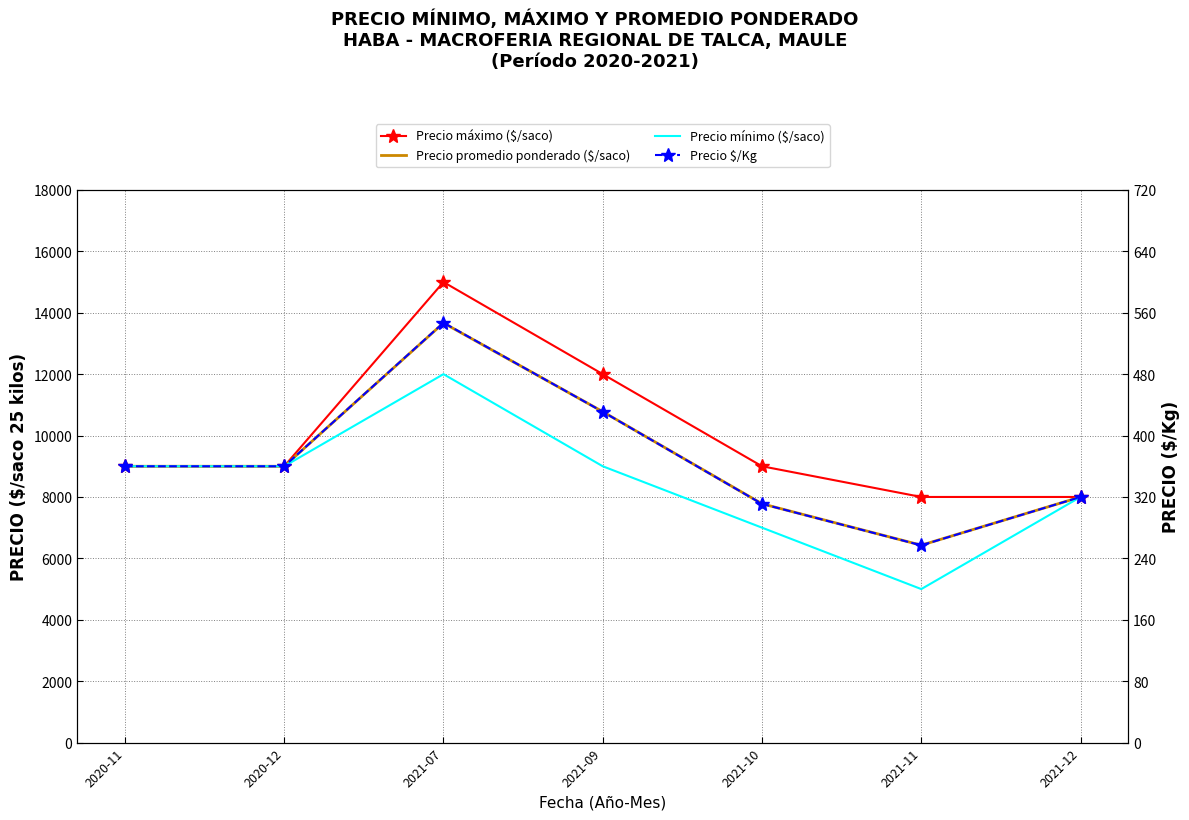

What position from the right is 2021-09?

4